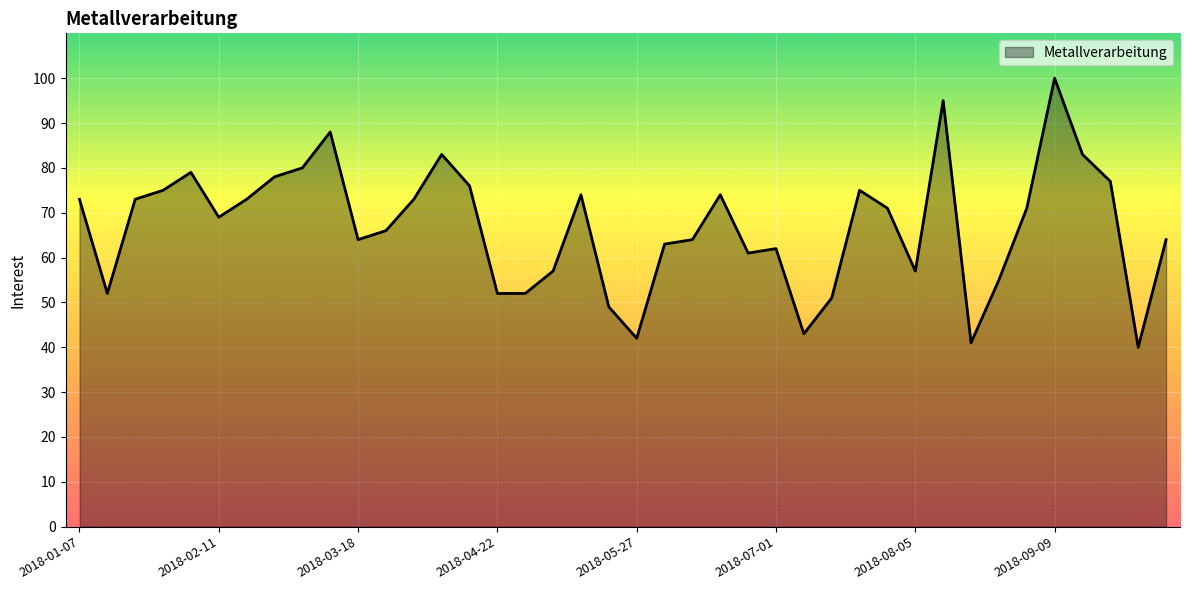

What is the difference between the maximum and minimum values?

60